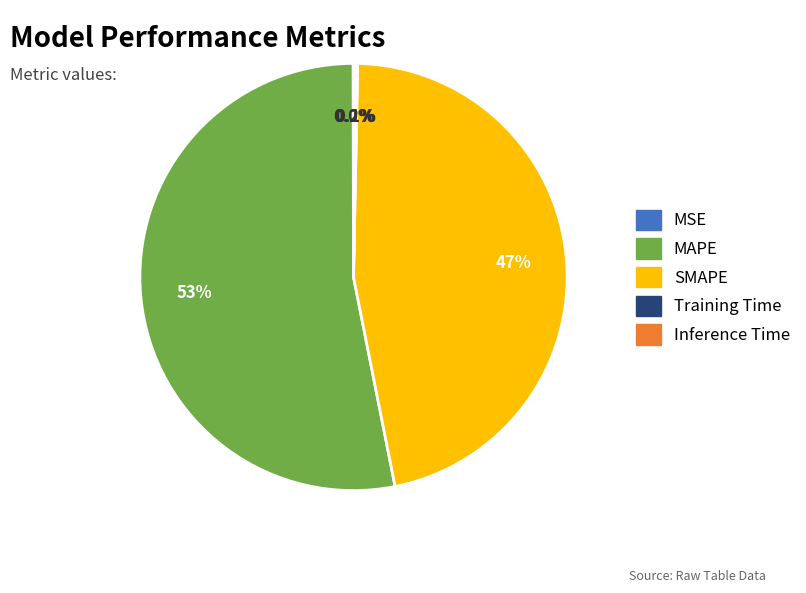

Is there a majority slice in this chart?

Yes